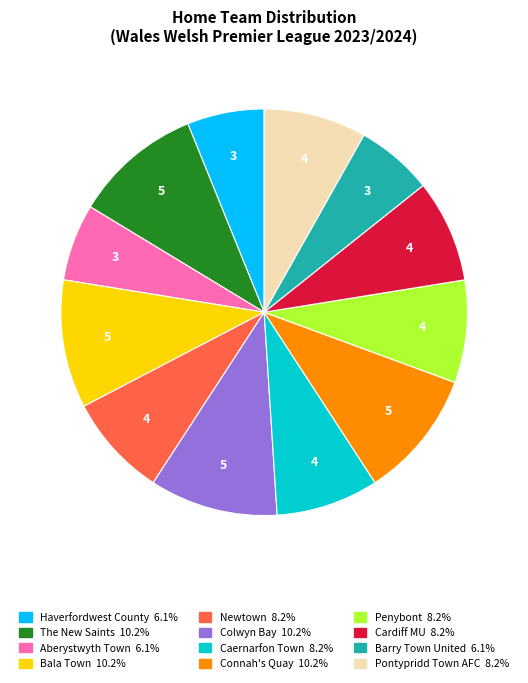

Is there a majority slice in this chart?

No